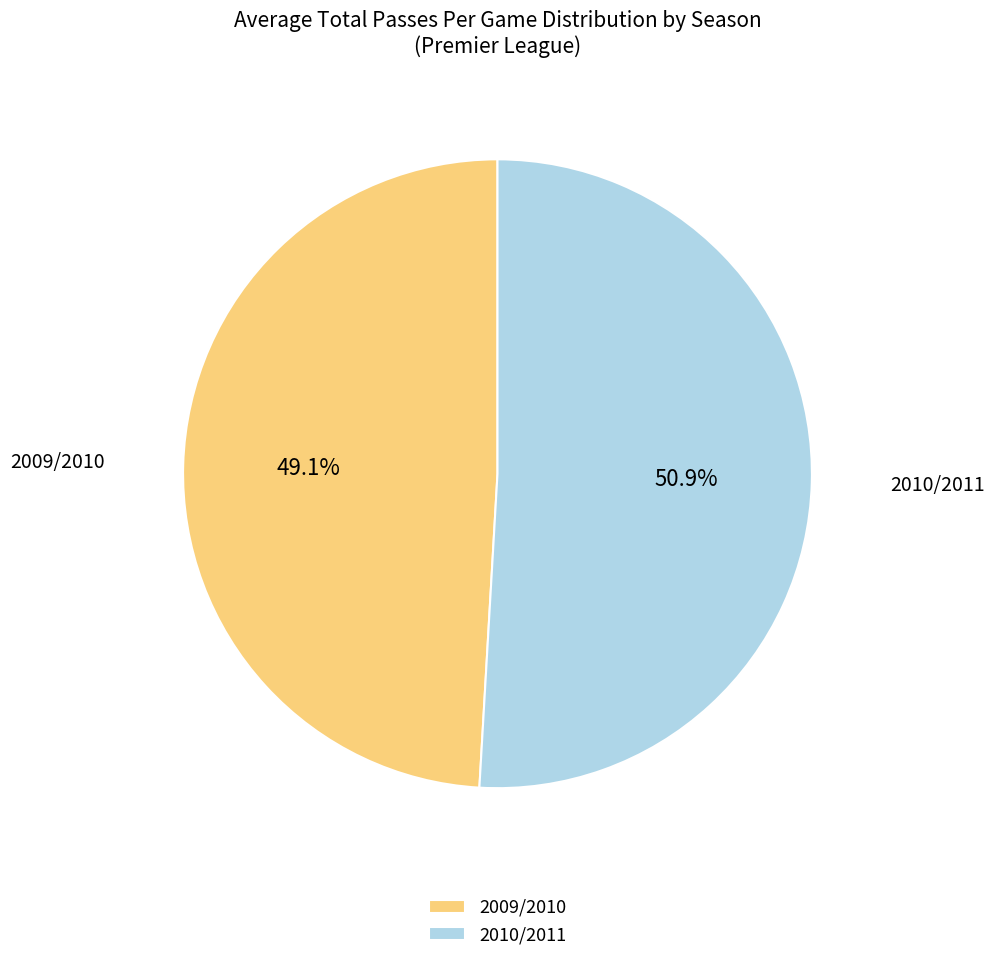

Is there a majority slice in this chart?

Yes